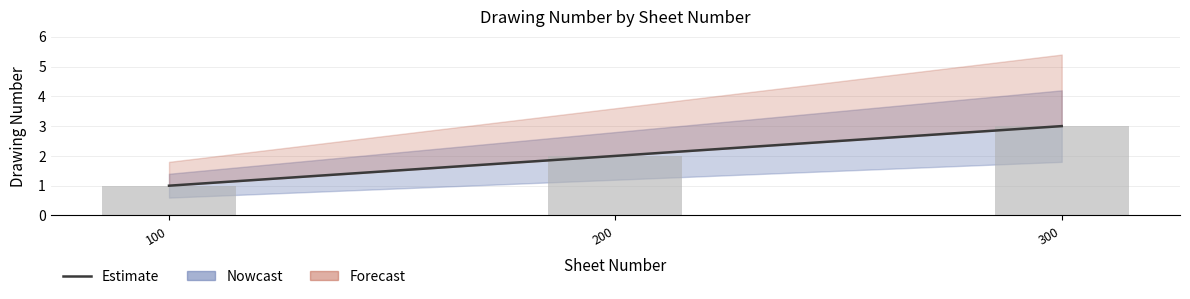

What is the value of the 1st bar from the left?

1